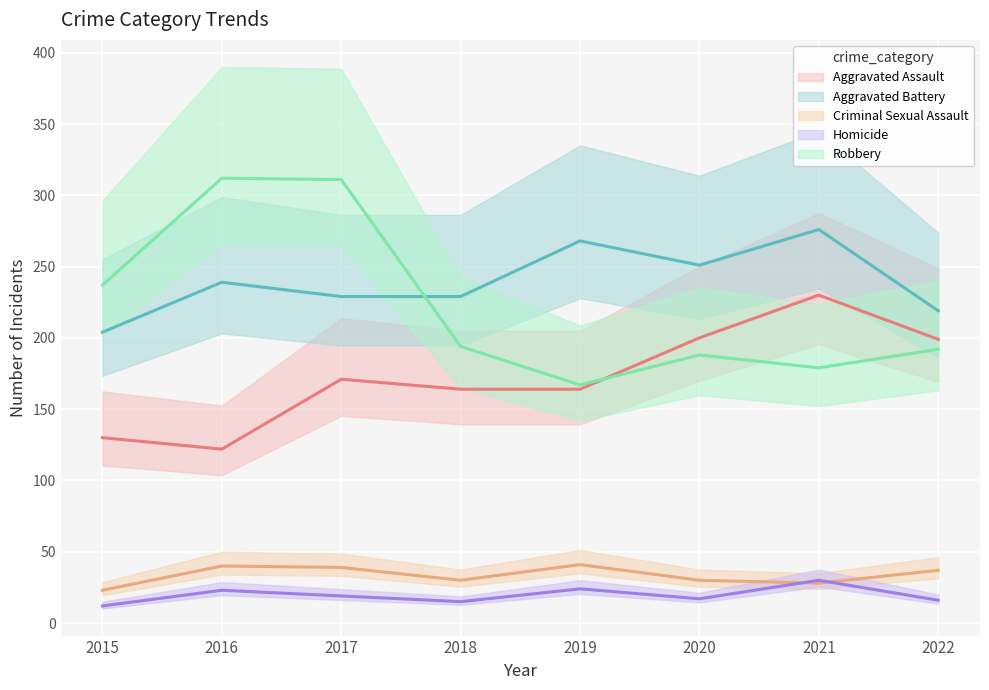

Which series has the widest spread of values?

Robbery